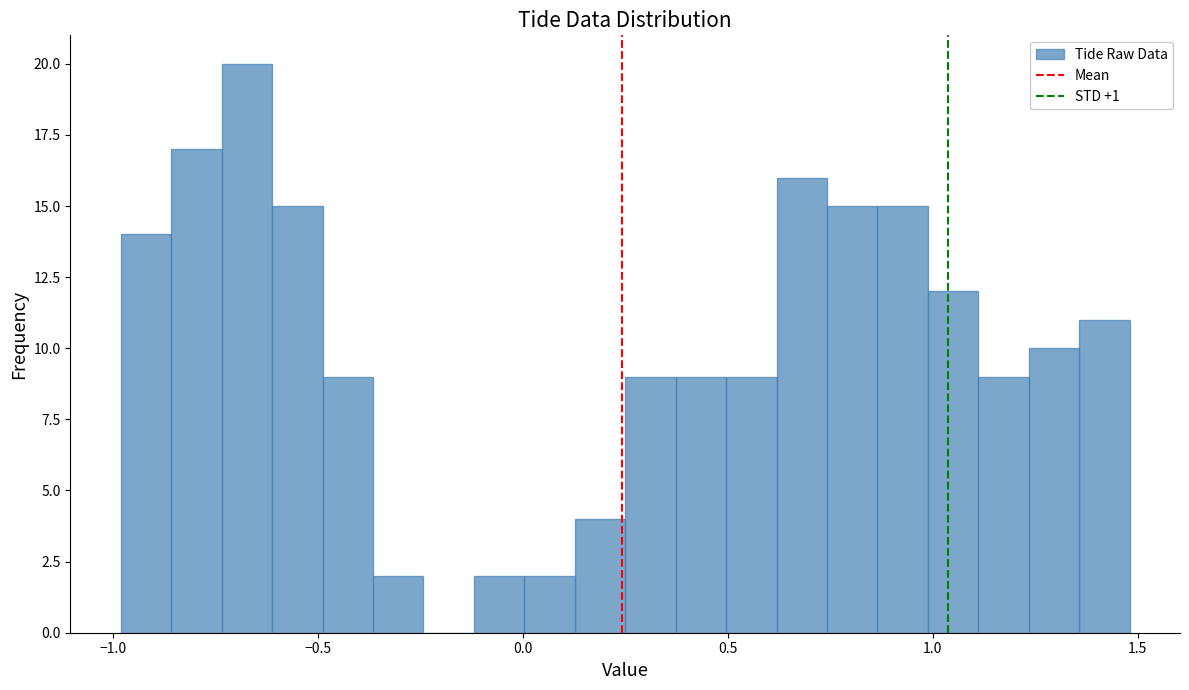

Read against the x-axis, roughly where is the centre of the tallest bar?

-0.65